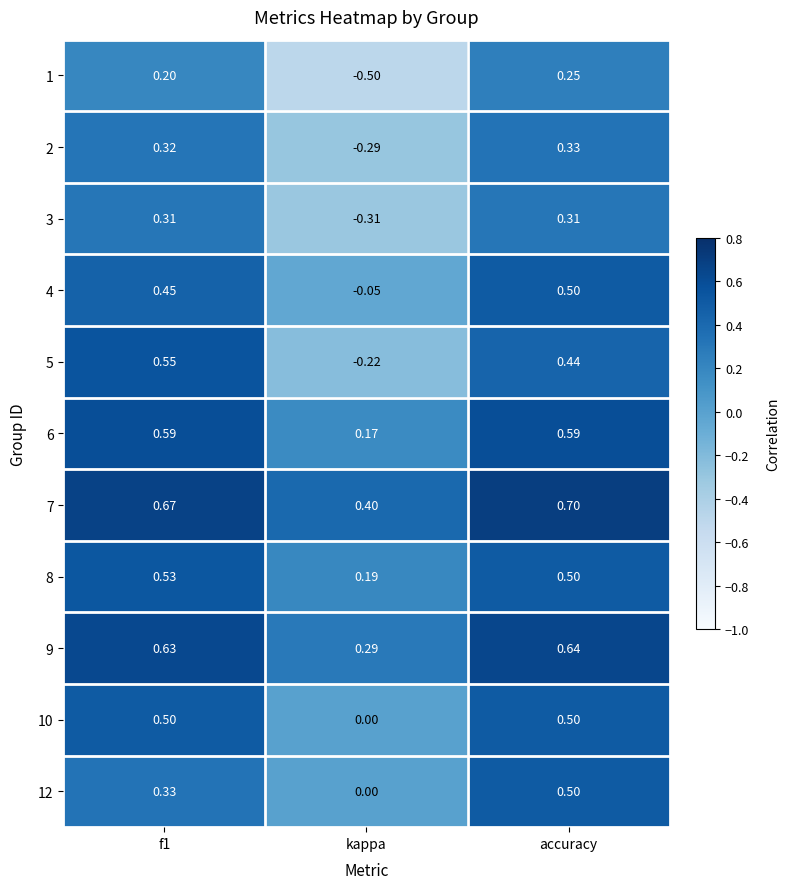

Which label corresponds to the largest value in the chart?

accuracy